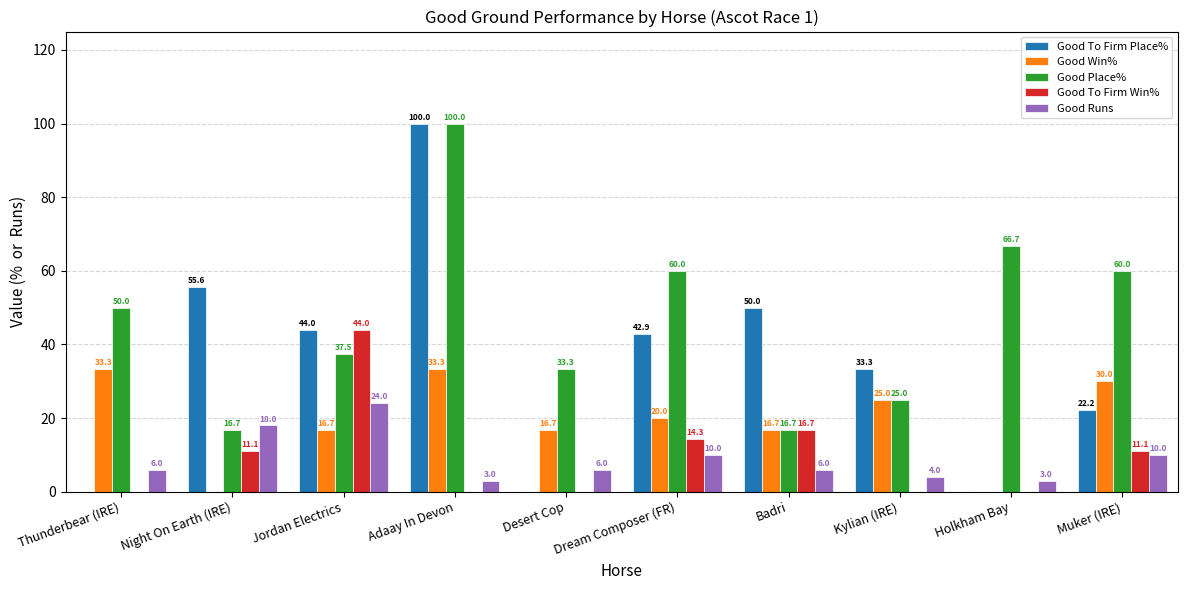

What is the total value across all series at Holkham Bay?

69.7